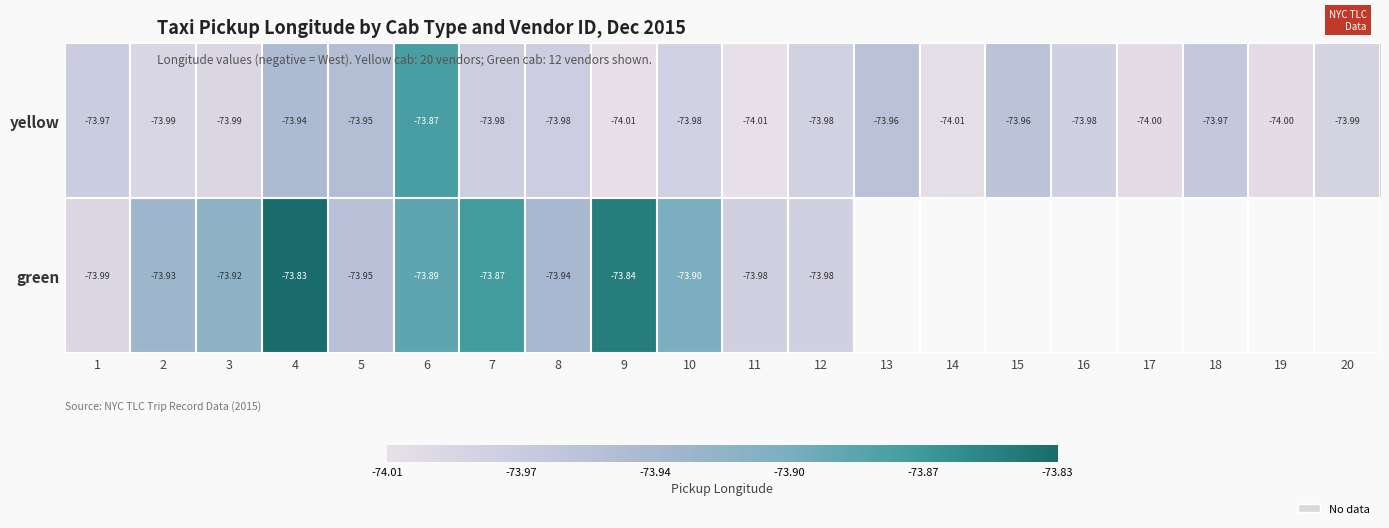

At 4, list the series in order from largest to smallest.

green, yellow